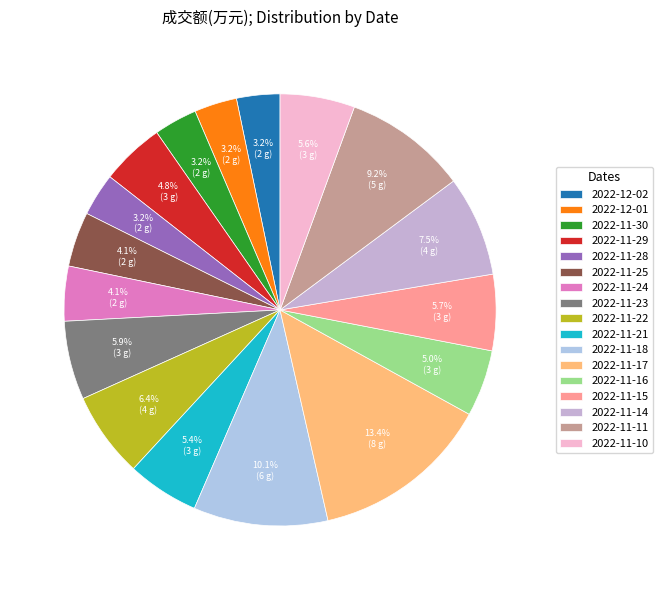

True or false: 2022-11-22 accounts for 15% of the total.

False